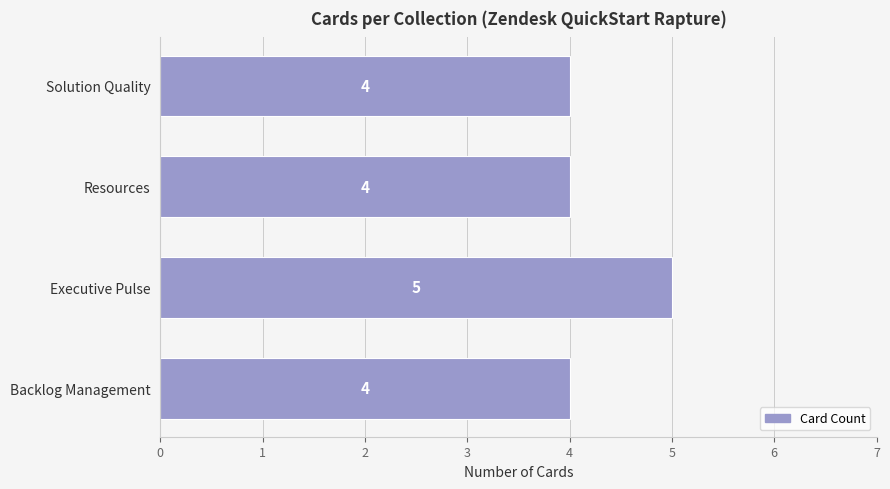

At which category does the chart reach its peak across all series?

Executive Pulse